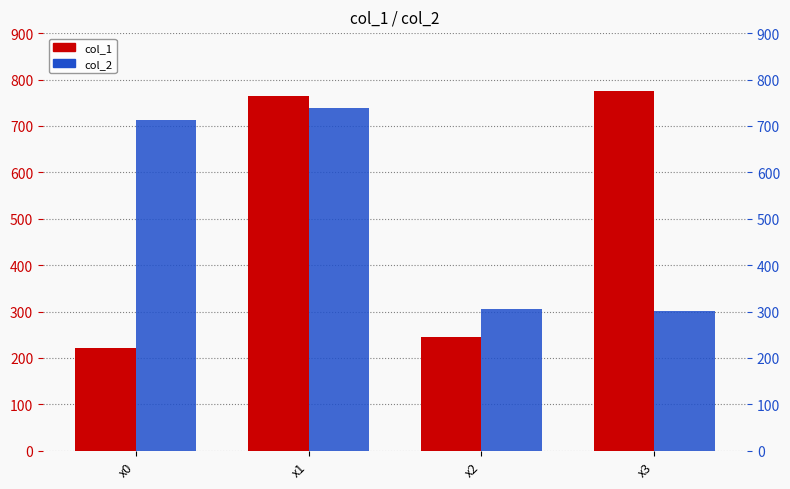

List the series in order of their peak value, lowest first.

col_2, col_1